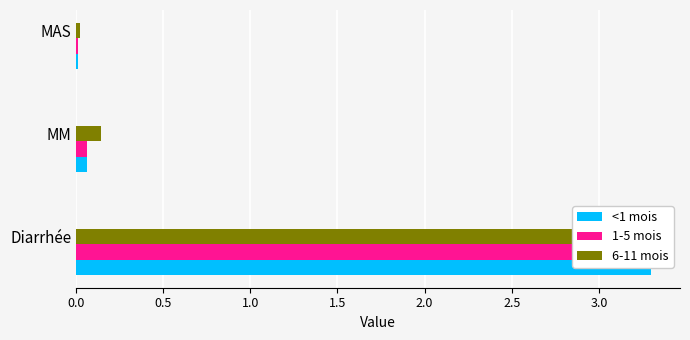

True or false: 6-11 mois has a value of 0.2 at MM.

False